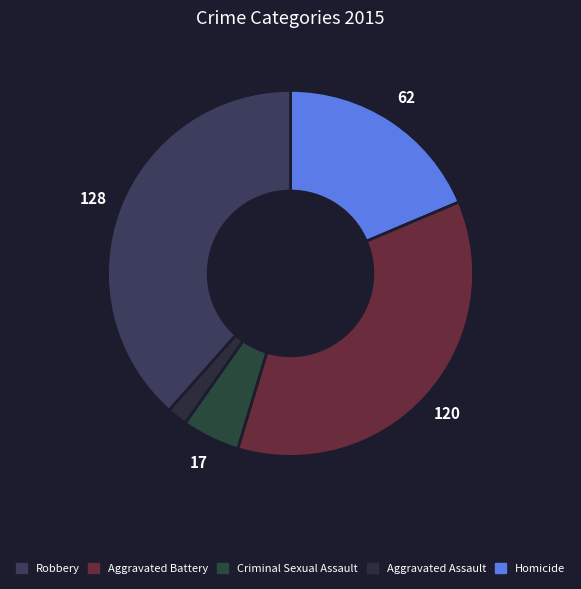

What is the largest slice in the pie chart?

Robbery